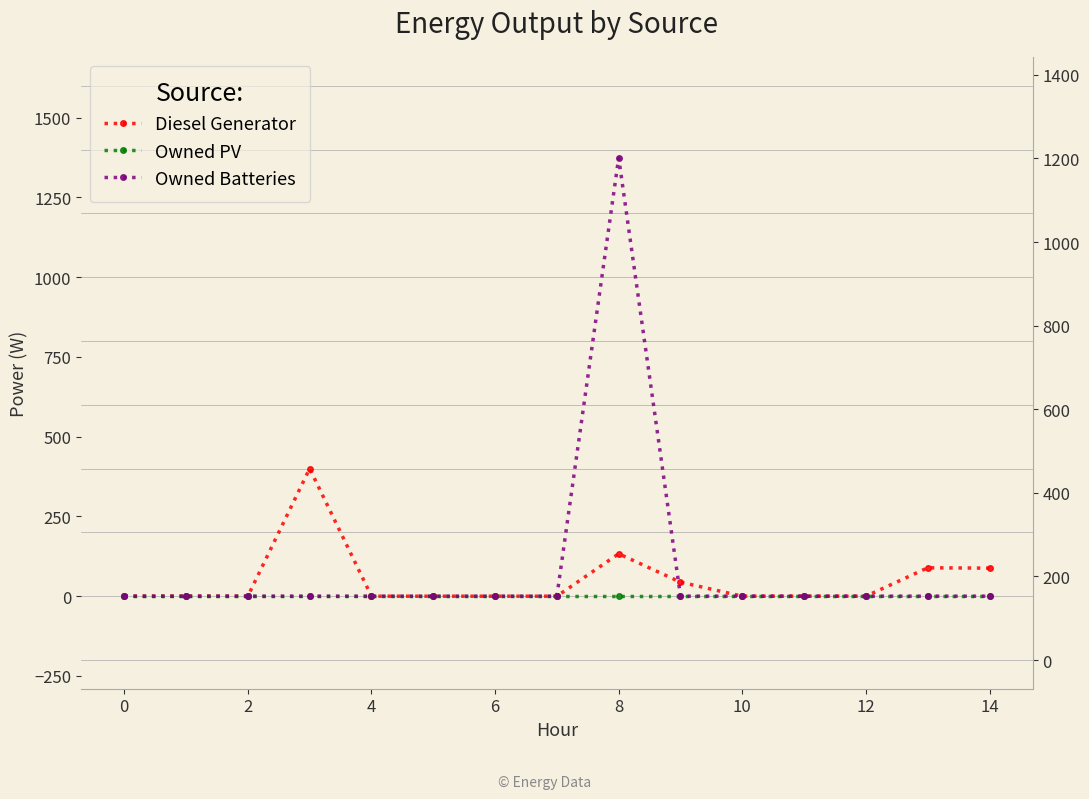

What are all the series names shown in the legend?

Diesel Generator, Owned PV, Owned Batteries